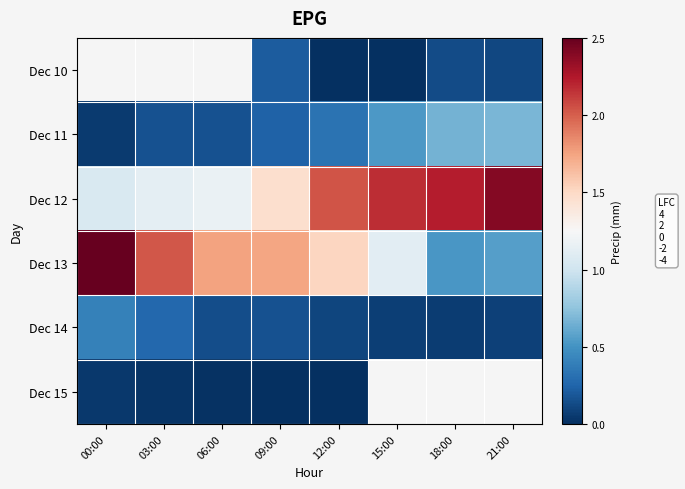

What is the spread (max minus min) of values at 21:00?

2.3